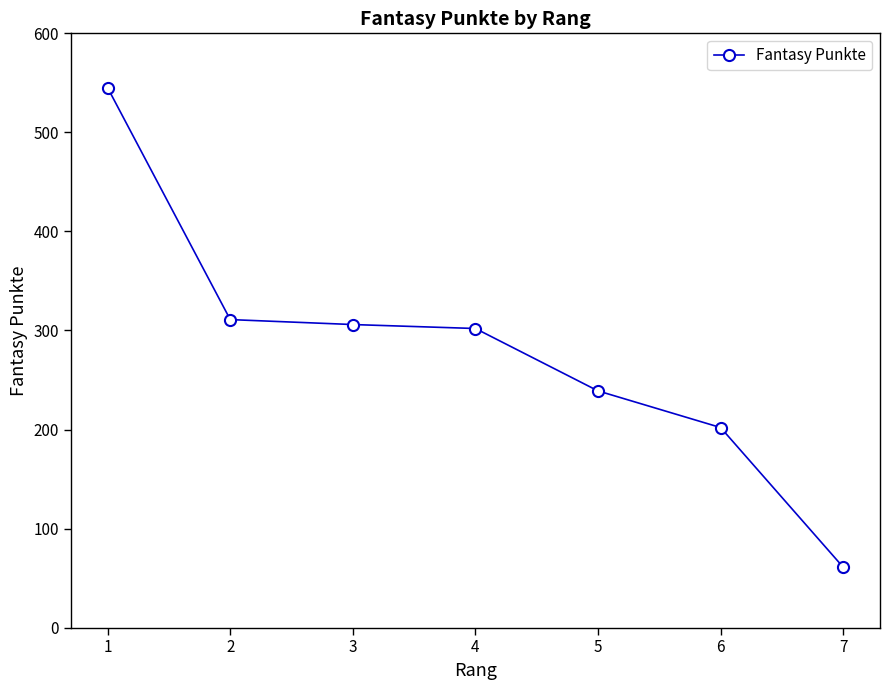

What is the difference between the maximum and minimum values?

484